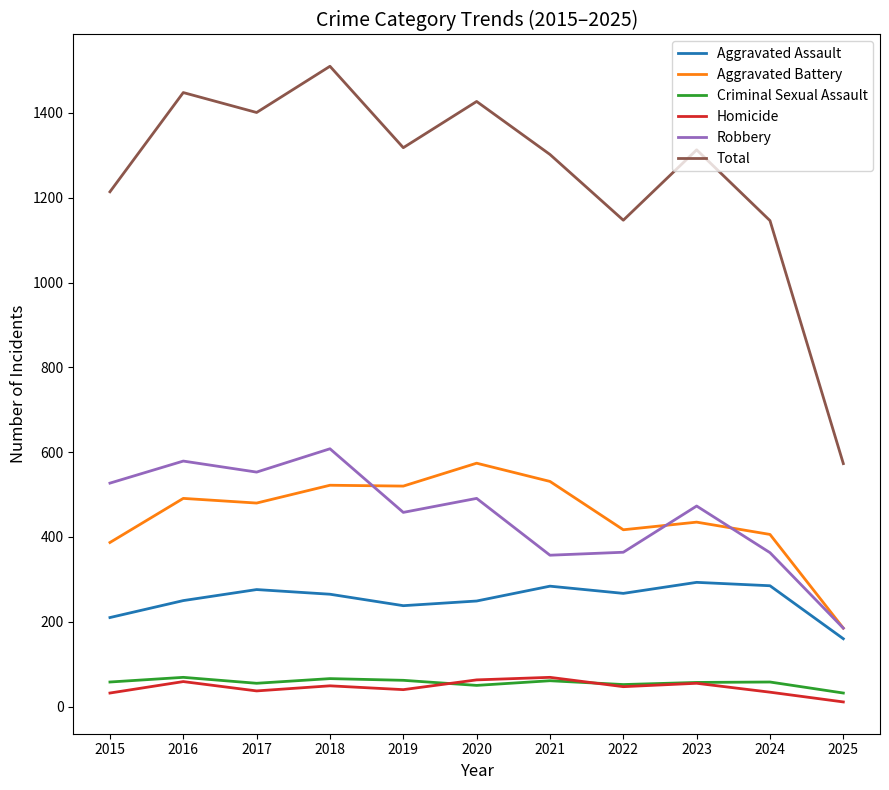

What is the difference between the highest and lowest values at 2015?

1182